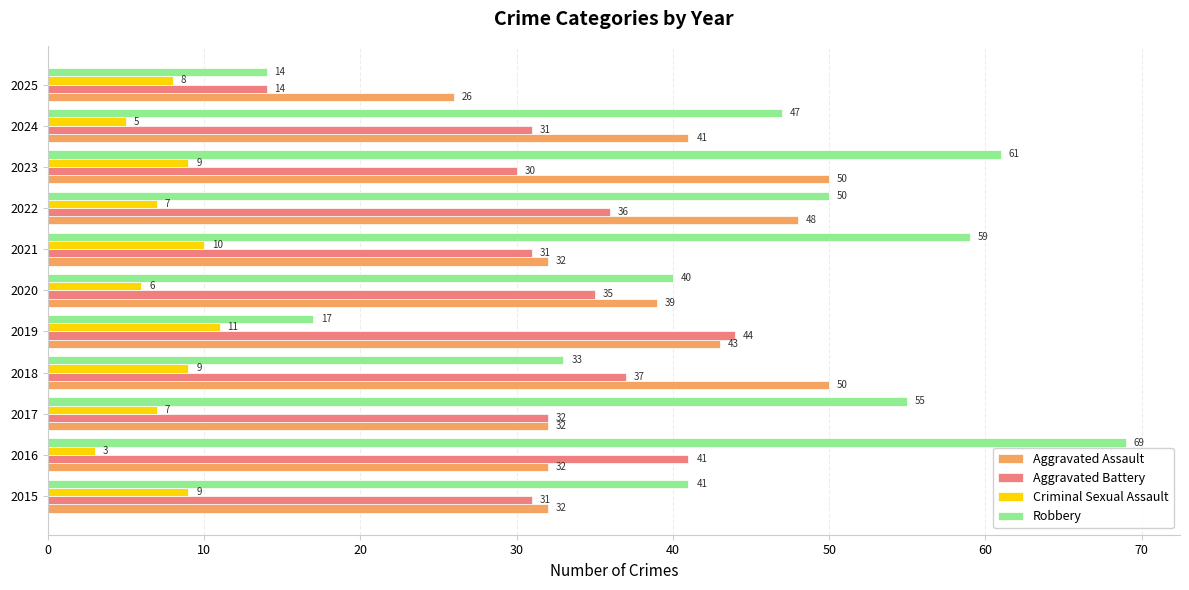

How many data points in Aggravated Battery are less than 32?

5